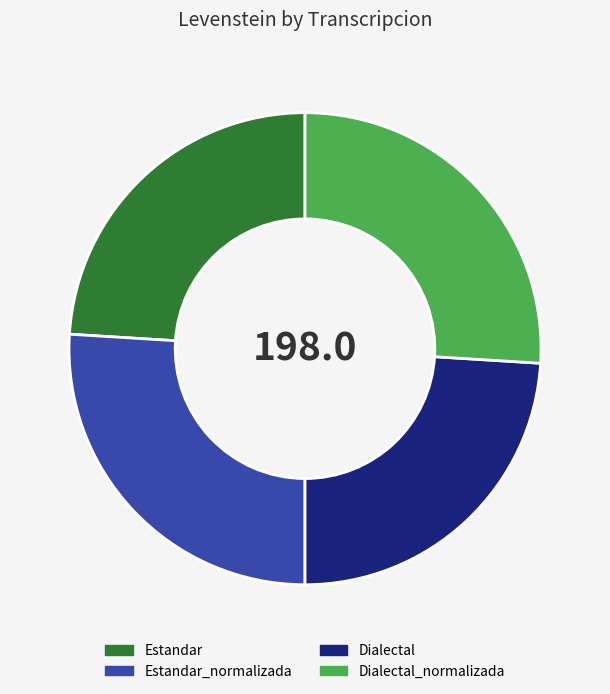

How many slices are in this pie chart?

4